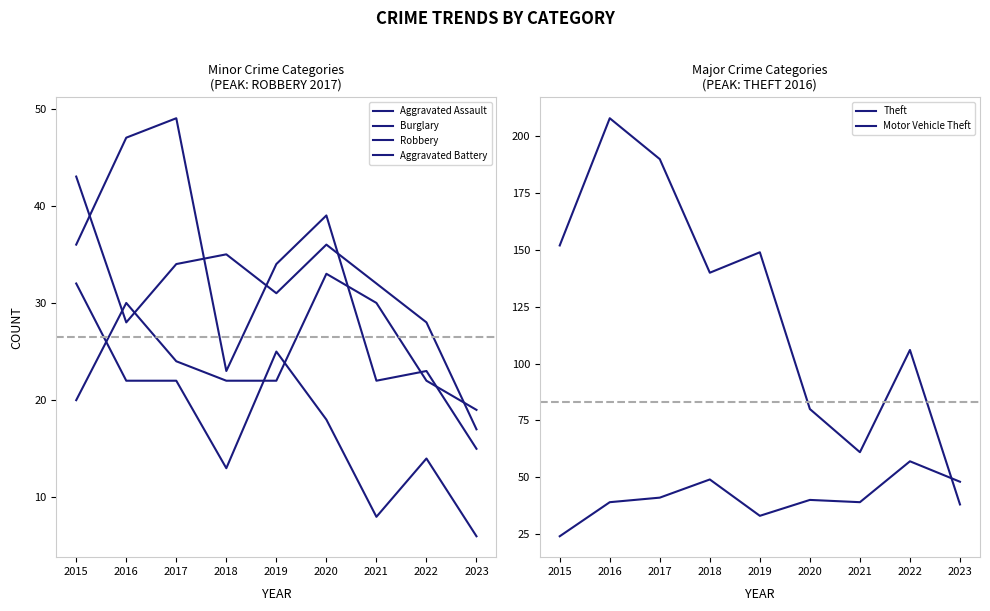

How many Aggravated Assault values are between 22 and 30?

6